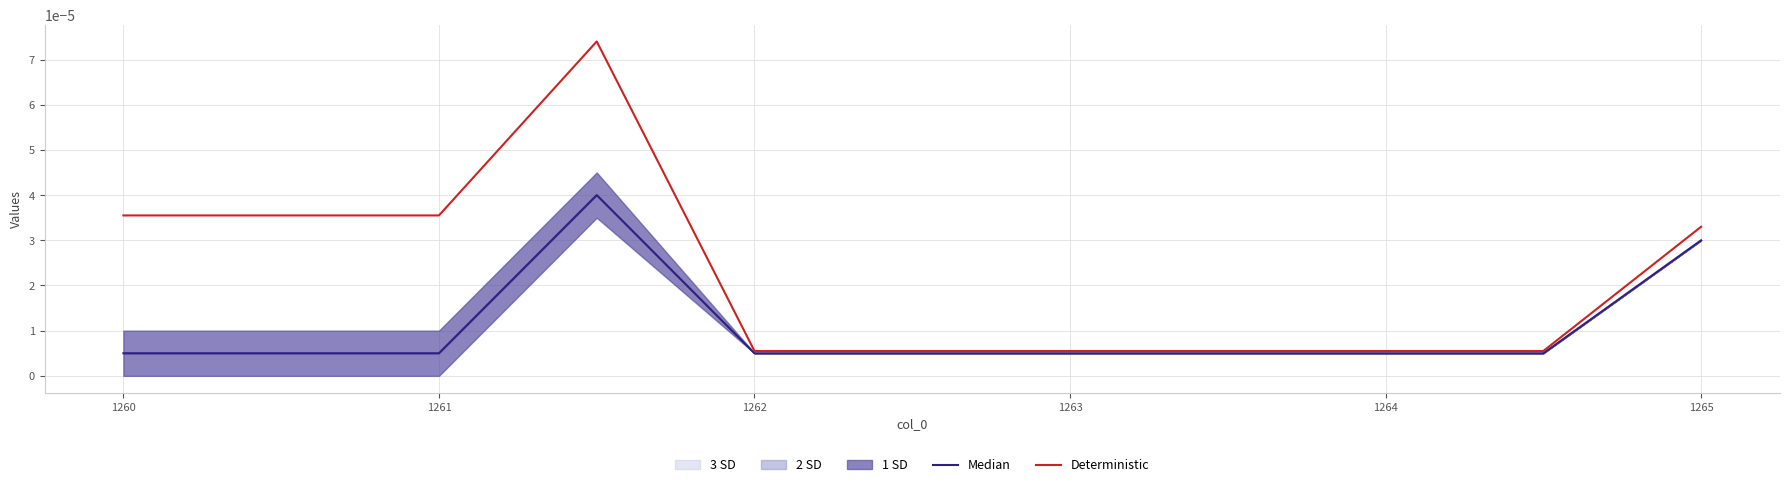

True or false: Deterministic has more than 1 interior local peaks.

False